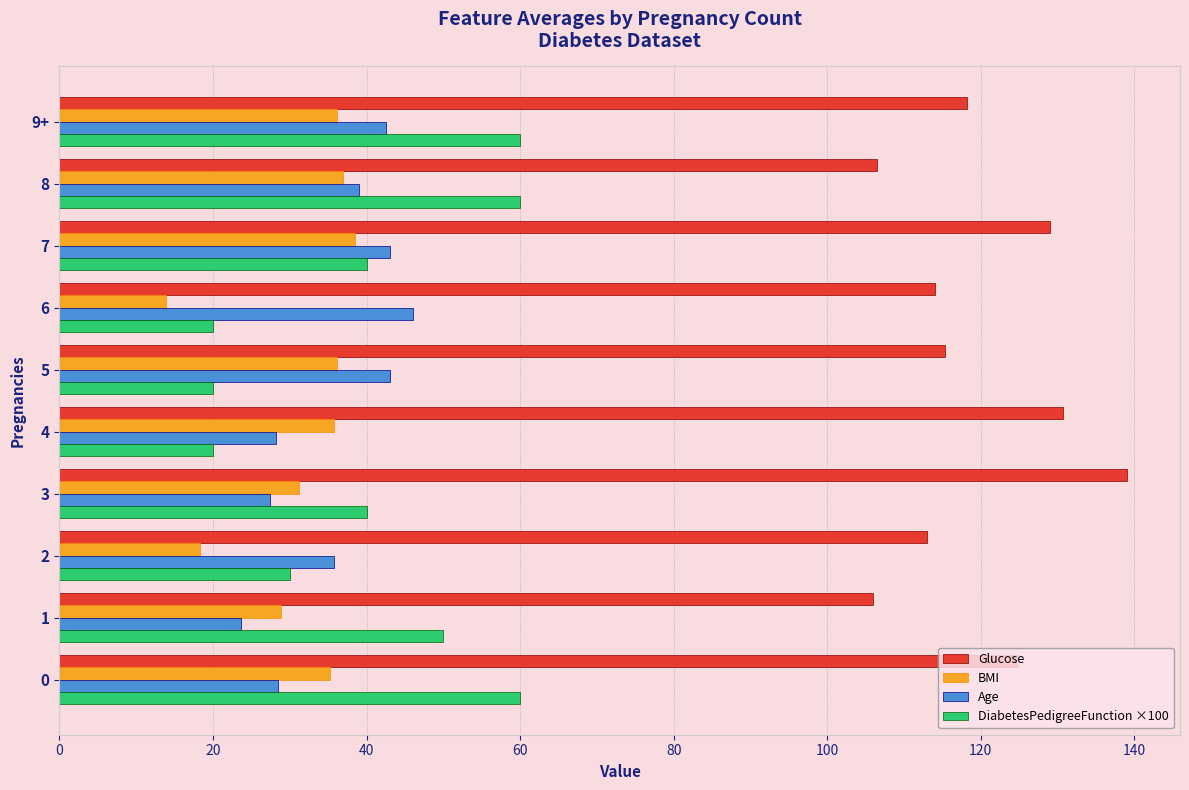

Where is BMI nearest to the value 26?

1